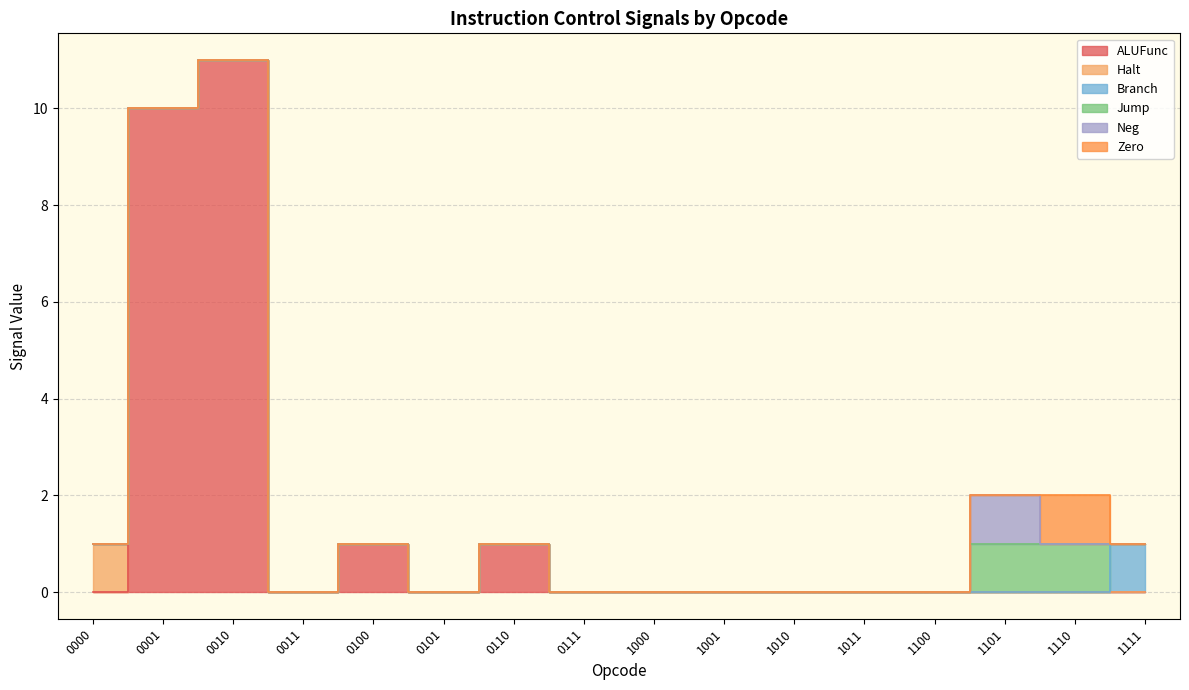

Reading left to right, transcribe all the data shown in this chart.

ALUFunc: 0000=0	0001=10	0010=11	0011=0	0100=1	0101=0	0110=1	0111=0	1000=0	1001=0	1010=0	1011=0	1100=0	1101=0	1110=0	1111=0
Halt: 0000=1	0001=0	0010=0	0011=0	0100=0	0101=0	0110=0	0111=0	1000=0	1001=0	1010=0	1011=0	1100=0	1101=0	1110=0	1111=0
Branch: 0000=0	0001=0	0010=0	0011=0	0100=0	0101=0	0110=0	0111=0	1000=0	1001=0	1010=0	1011=0	1100=0	1101=0	1110=0	1111=1
Jump: 0000=0	0001=0	0010=0	0011=0	0100=0	0101=0	0110=0	0111=0	1000=0	1001=0	1010=0	1011=0	1100=0	1101=1	1110=1	1111=0
Neg: 0000=0	0001=0	0010=0	0011=0	0100=0	0101=0	0110=0	0111=0	1000=0	1001=0	1010=0	1011=0	1100=0	1101=1	1110=0	1111=0
Zero: 0000=0	0001=0	0010=0	0011=0	0100=0	0101=0	0110=0	0111=0	1000=0	1001=0	1010=0	1011=0	1100=0	1101=0	1110=1	1111=0